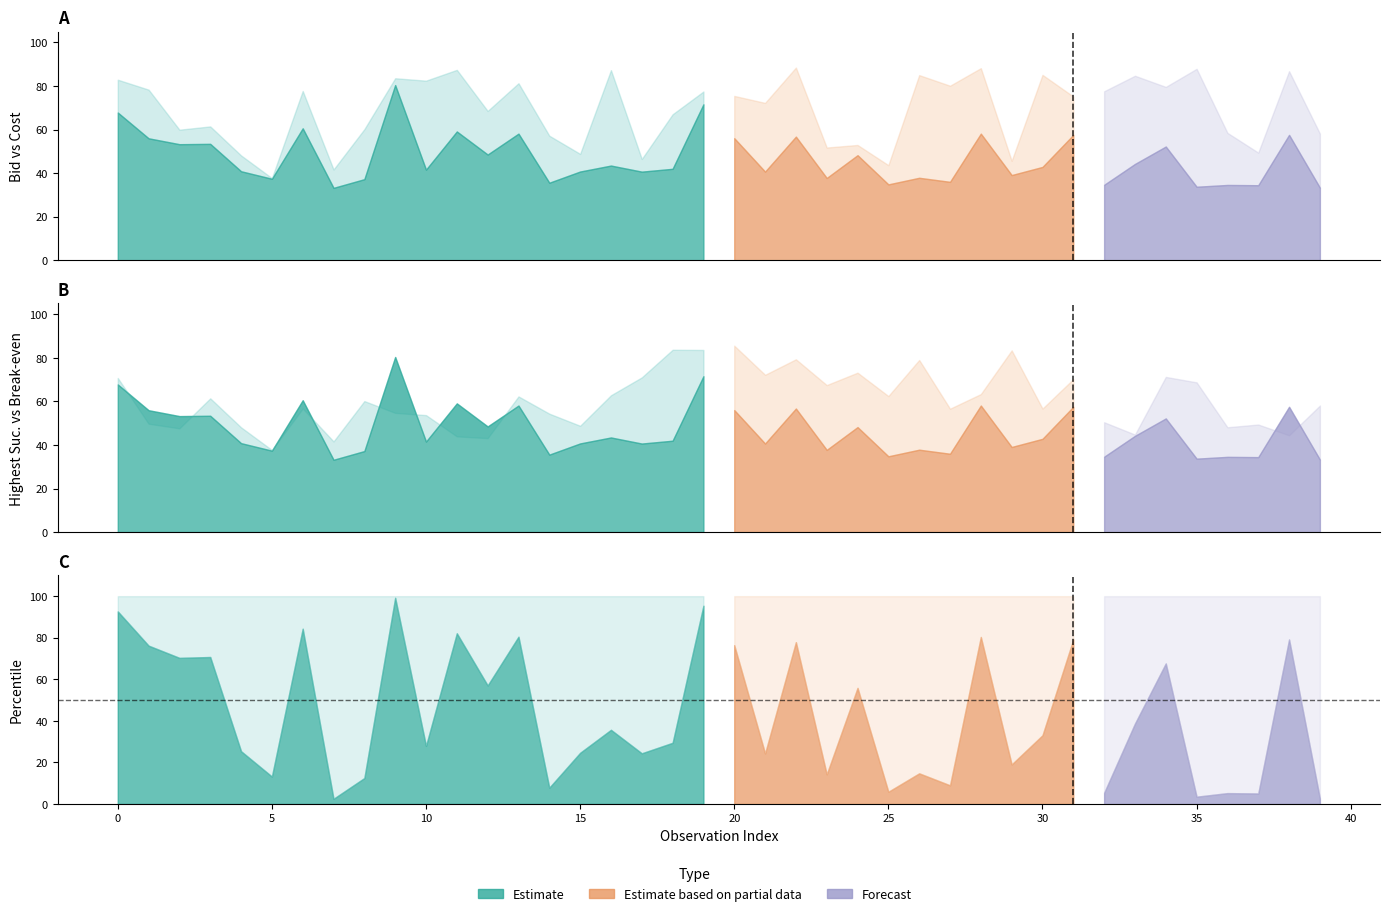

Which category has the lowest value in the percentile series?

7